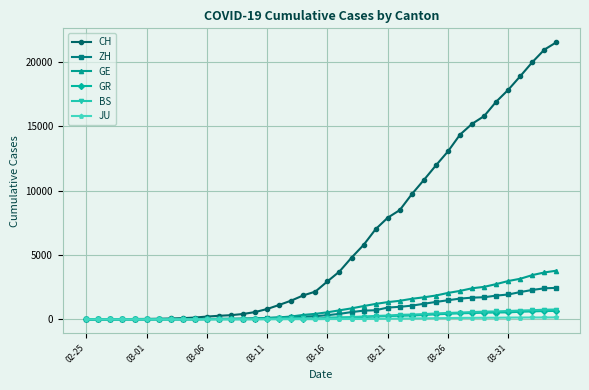

What is the maximum value for GE?

3788